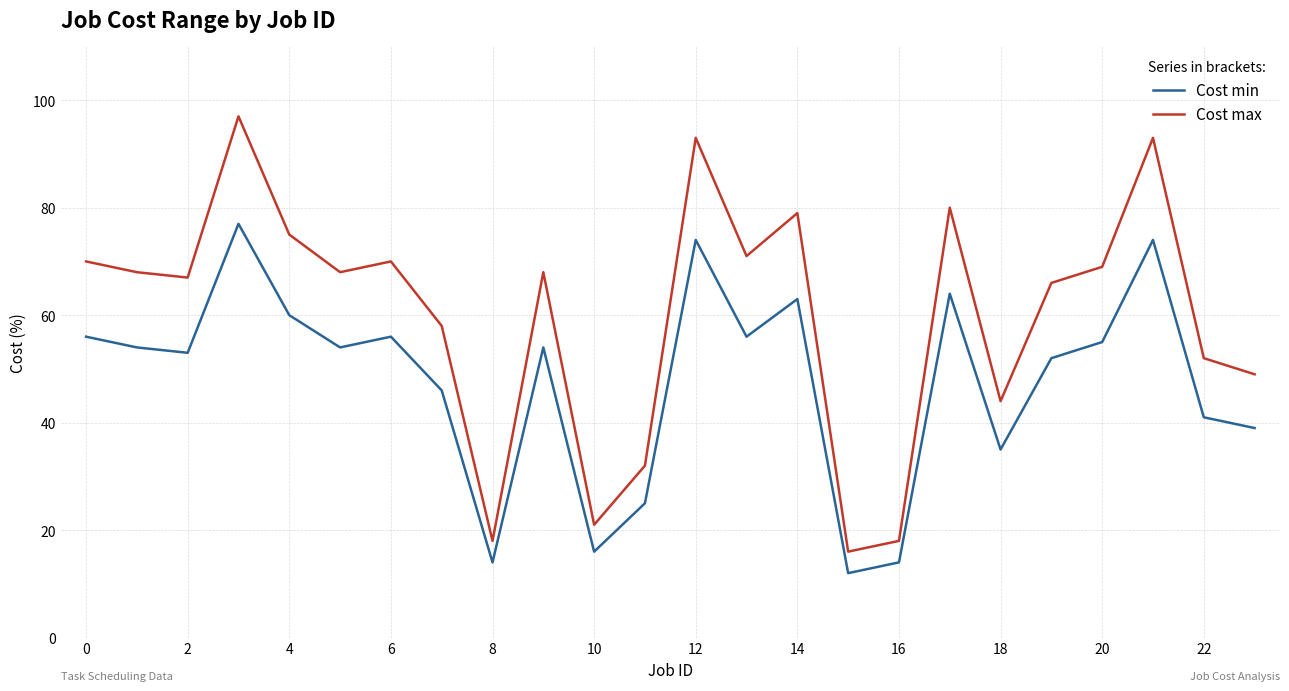

Which series has the largest range (max minus min)?

Cost max